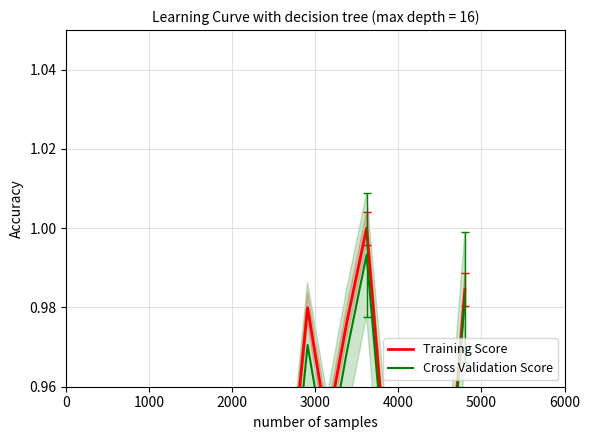

True or false: Cross Validation Score has a value of 0.5 at 17.

False